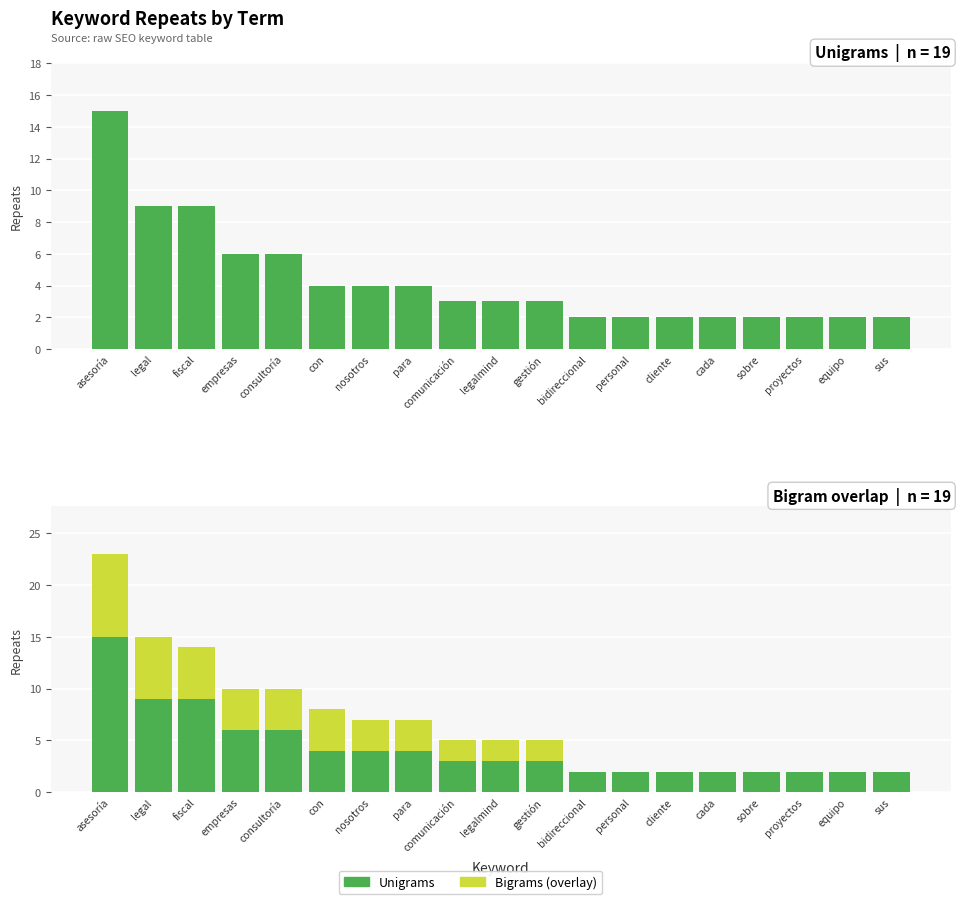

The value of Bigrams (overlay) at gestión is 2. True or false?

True